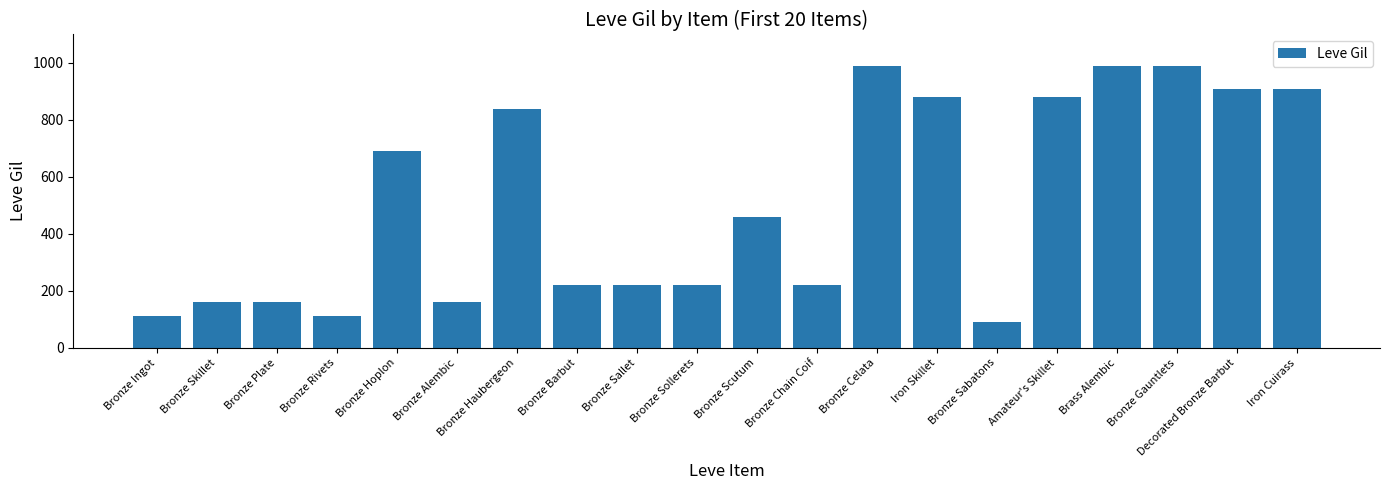

The chart shows a value of 990 at Bronze Gauntlets. True or false?

True